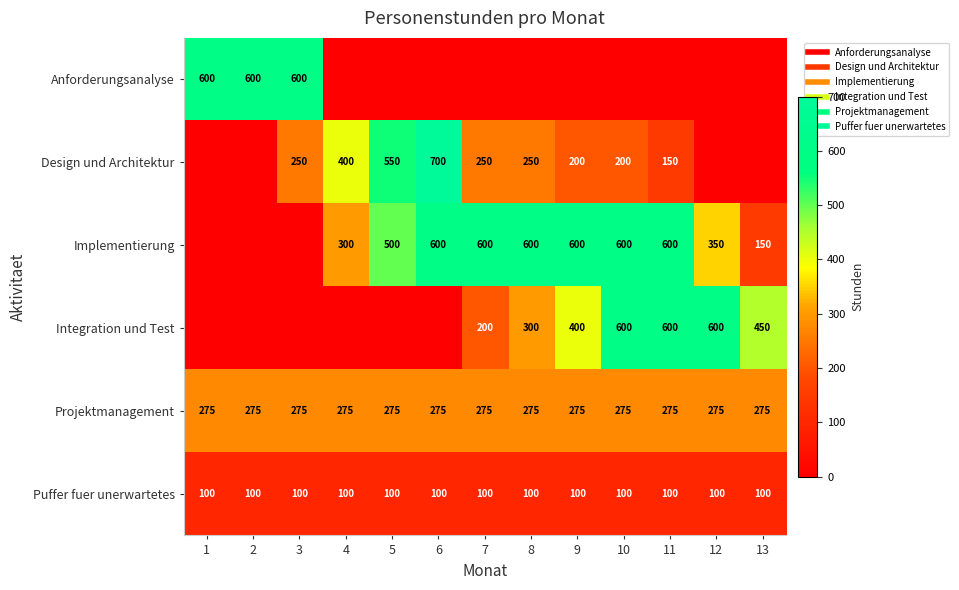

Is it true that Implementierung equals 160 at 8?

False